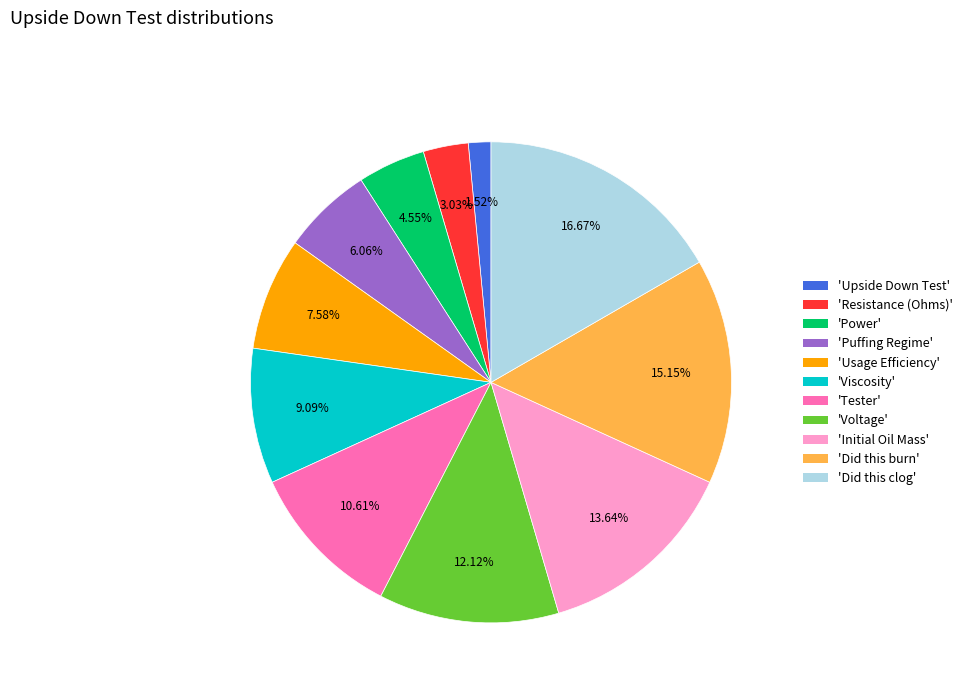

To the nearest percent, what is the average slice percentage?

9%